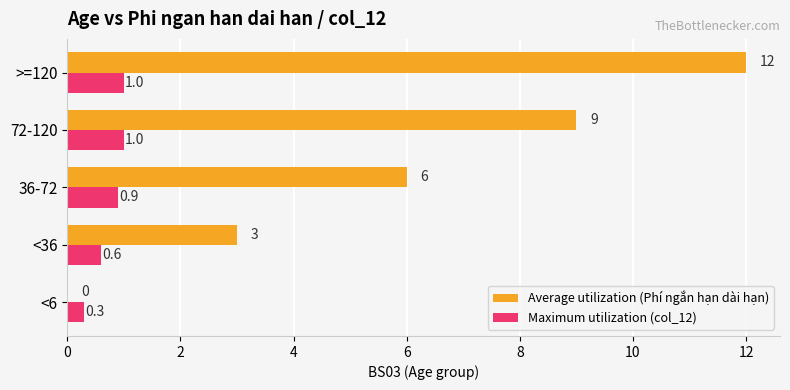

True or false: Maximum utilization (col_12) has a value of 1.5 at 72-120.

False